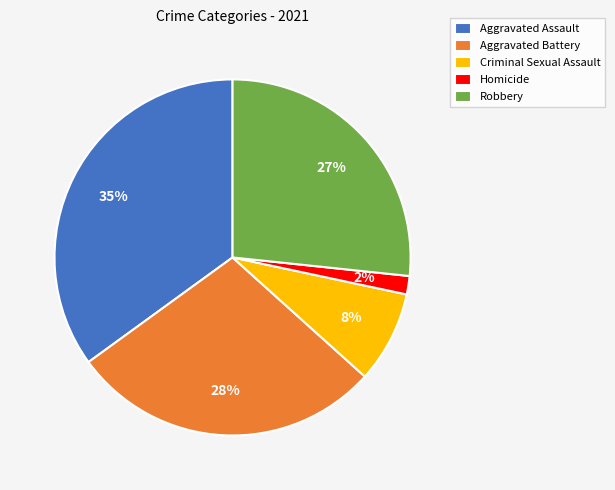

Combined, do Aggravated Assault and Criminal Sexual Assault account for over 50%?

No